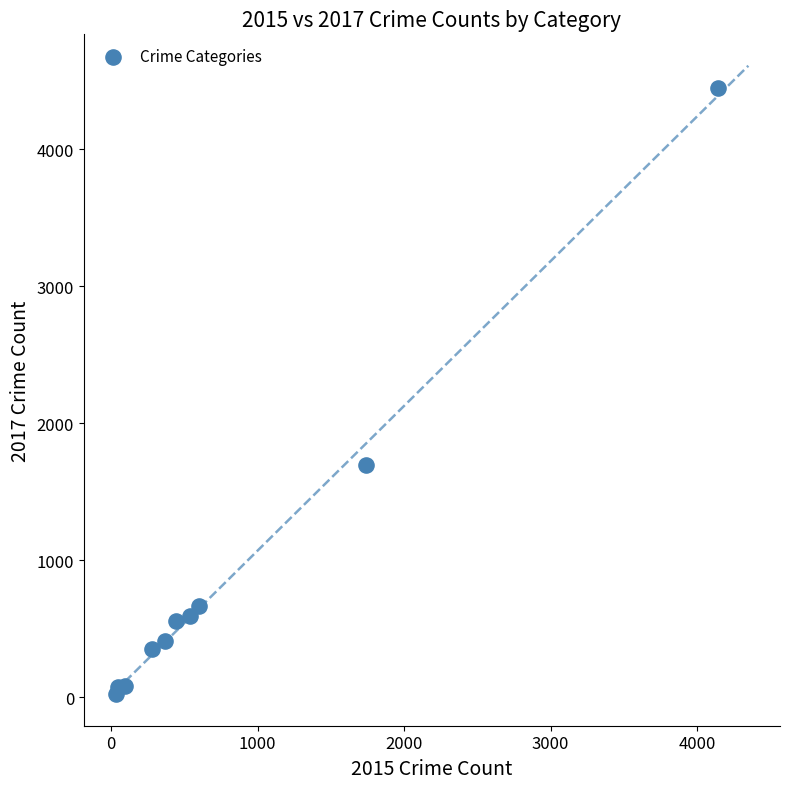

What Y value in the scatter plot is closest to 2233?

1693